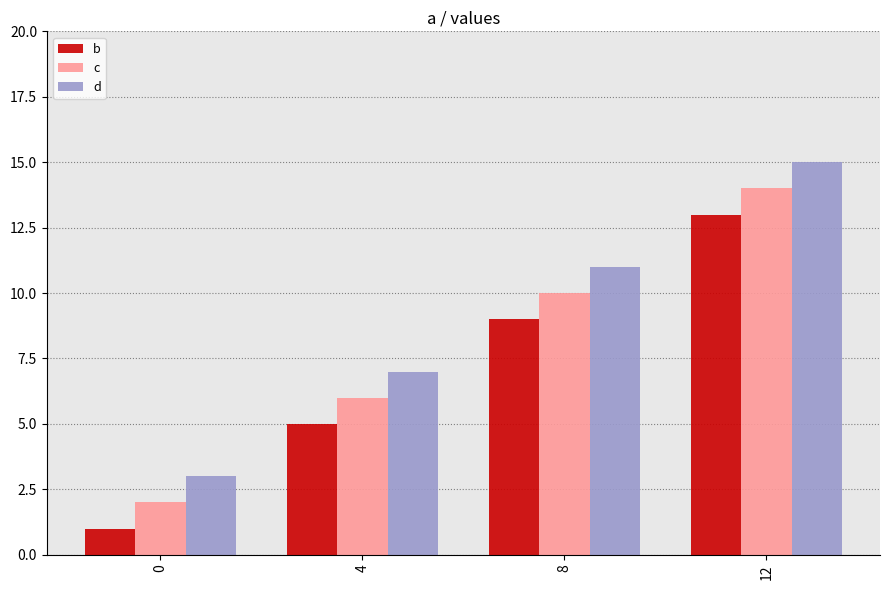

What is the greatest value displayed?

15